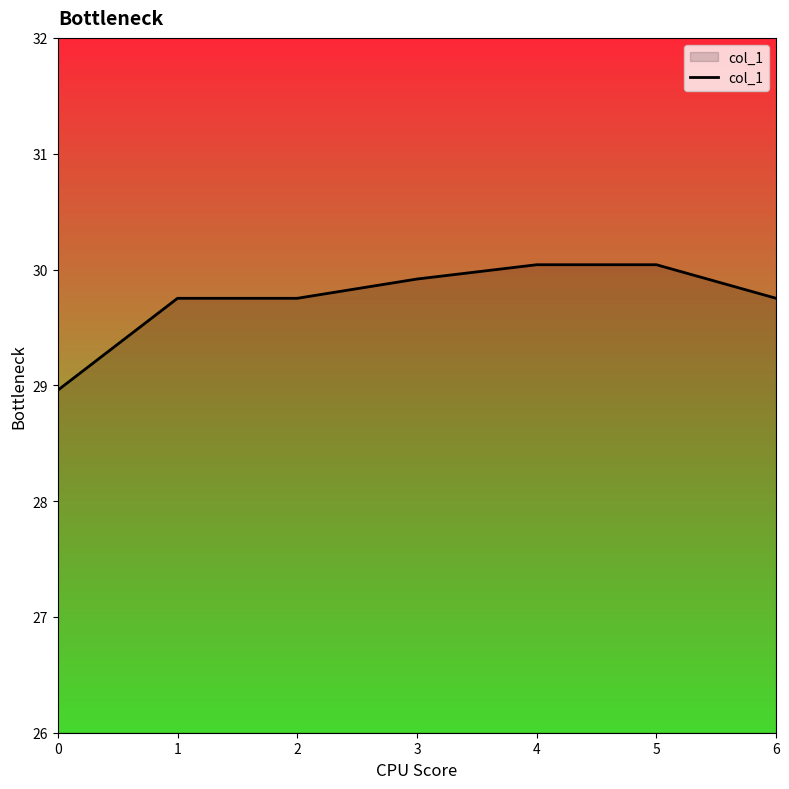

Reading right to left, list all the values displayed in this chart.

6=29.8	5=30.0	4=30.0	3=29.9	2=29.8	1=29.8	0=29.0